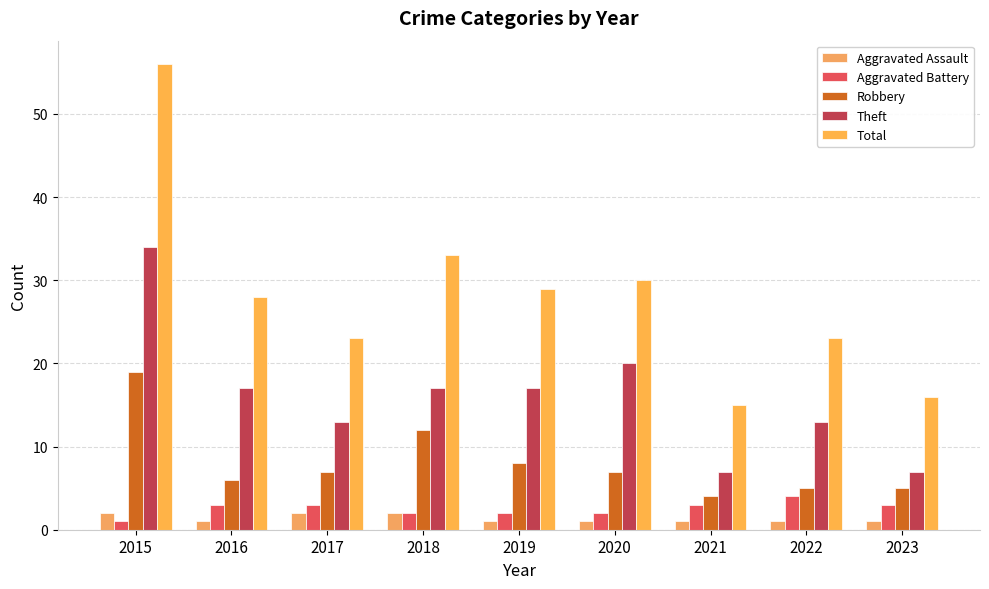

What is the sum of all Aggravated Assault values?

12